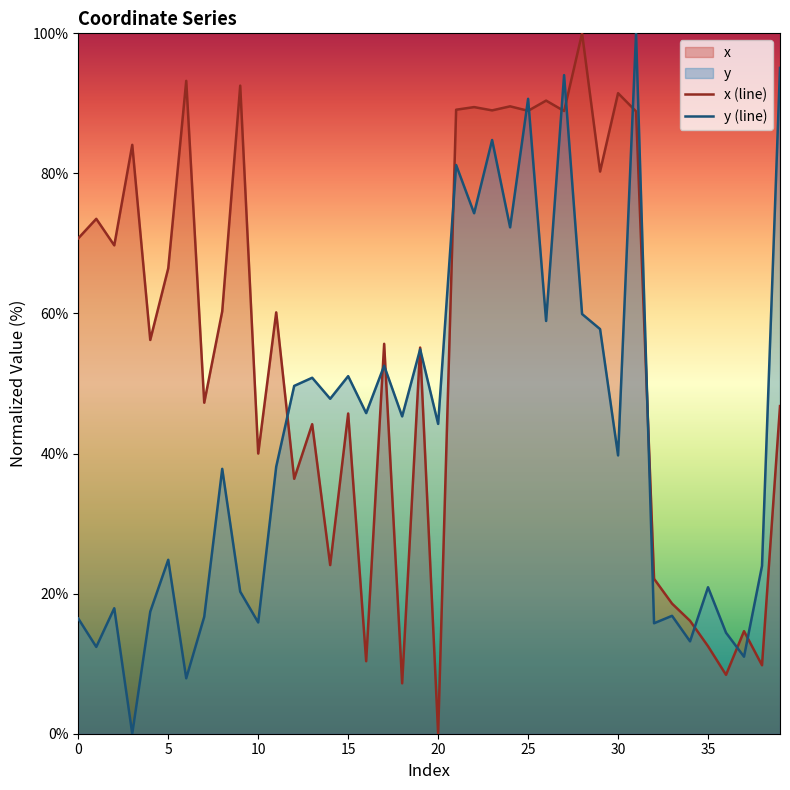

What is the label of the 29th point from the right?

11